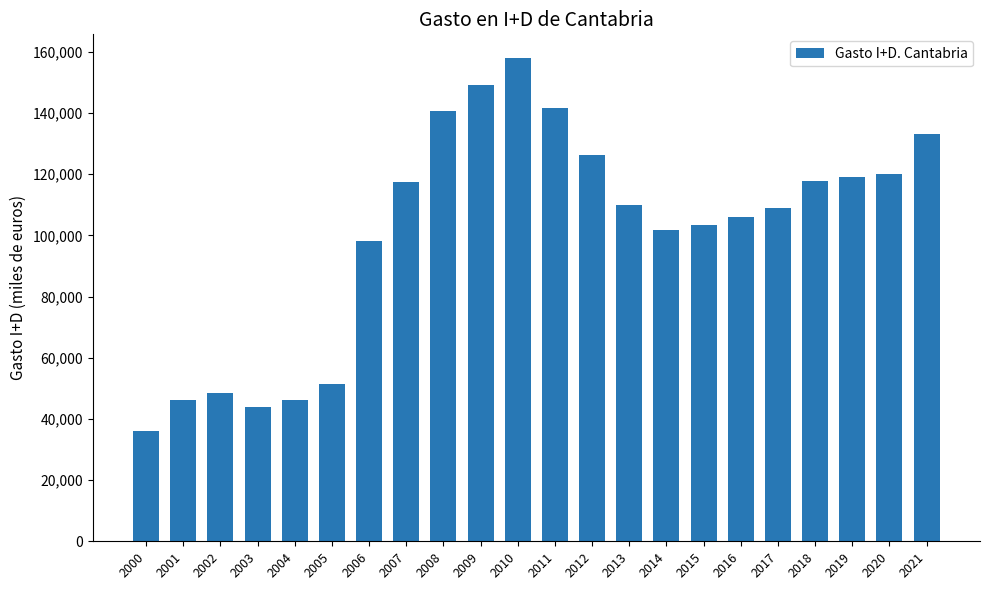

What is the value of the 21st bar from the left?

120120